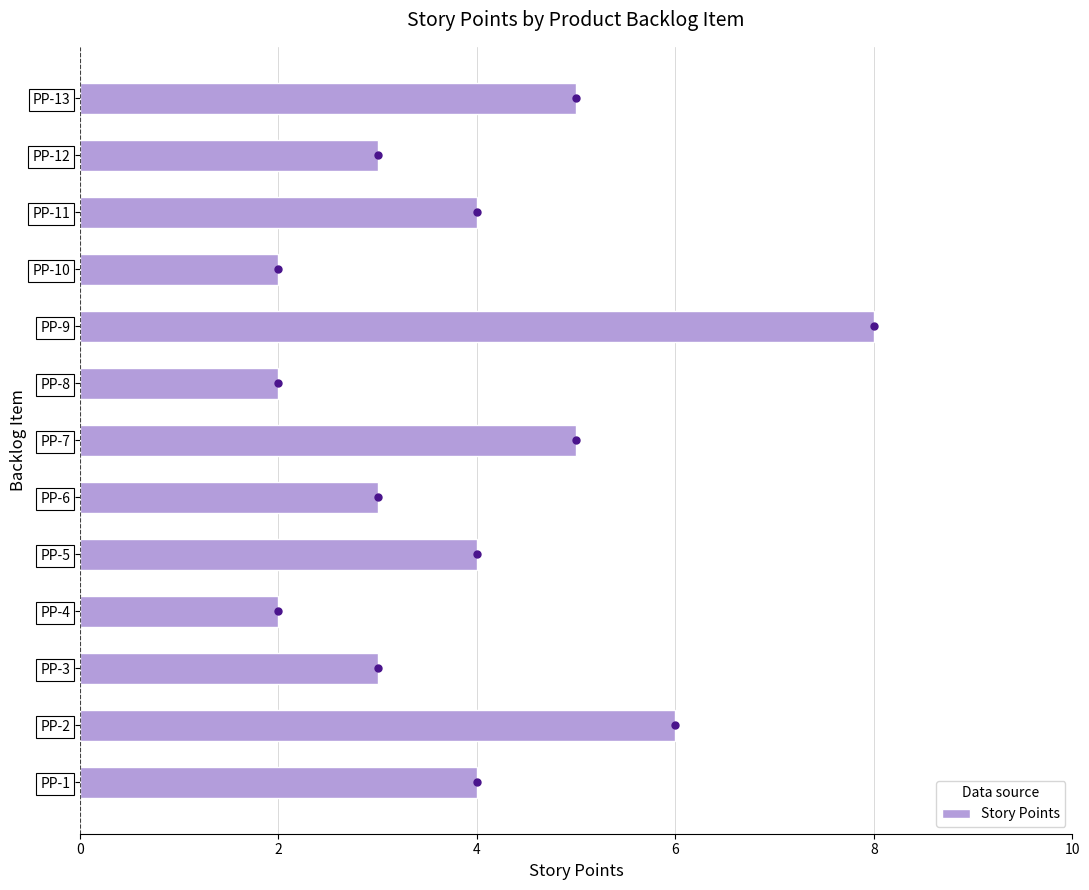

Between PP-8 and PP-6, which is larger?

PP-6